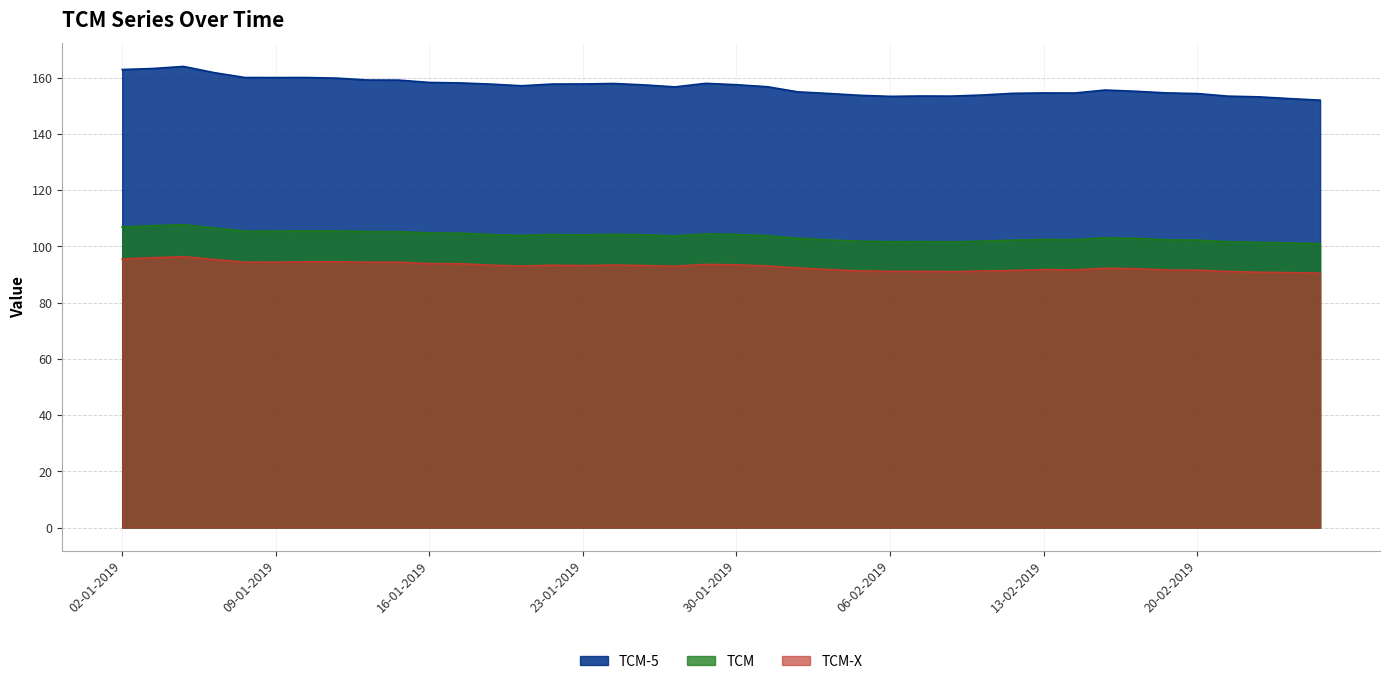

True or false: TCM-X and TCM cross at least once.

False